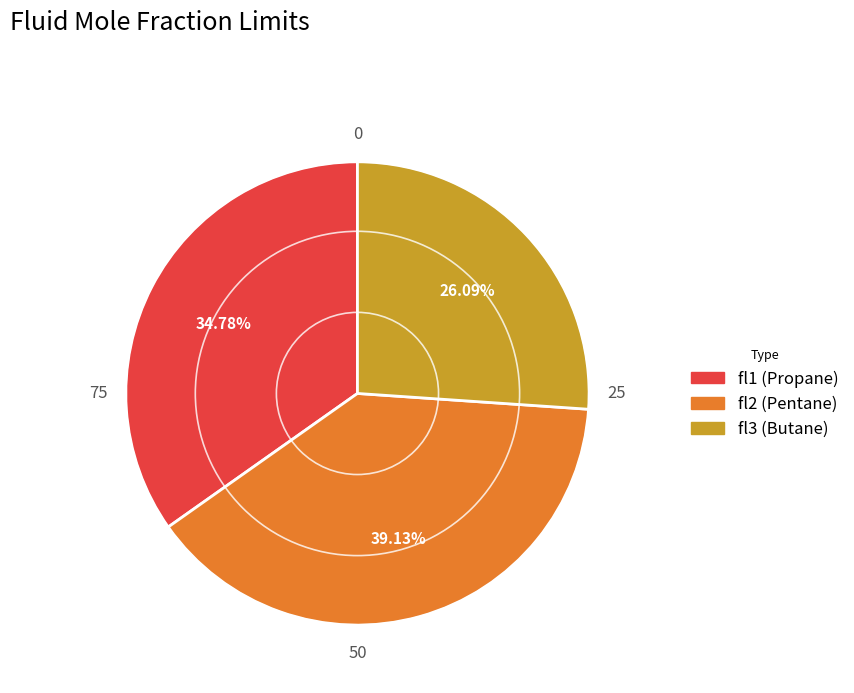

What percentage do fl2 (Pentane) and fl3 (Butane) together represent?

65.2%